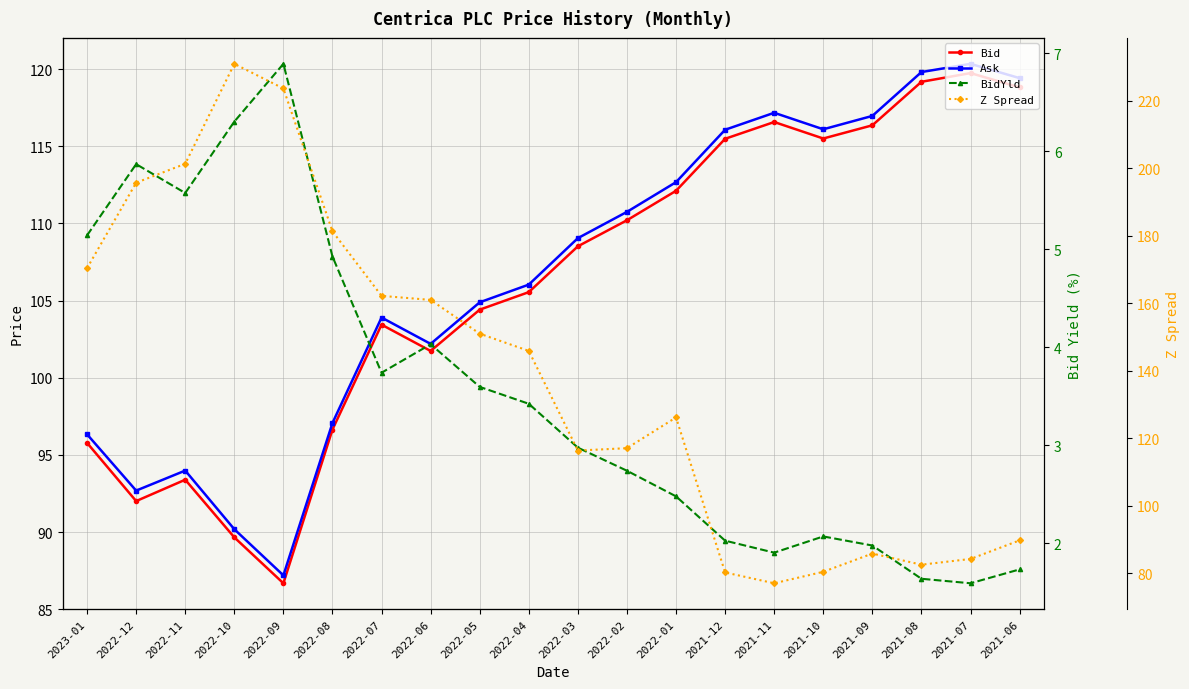

What position from the left is 2021-07?

19